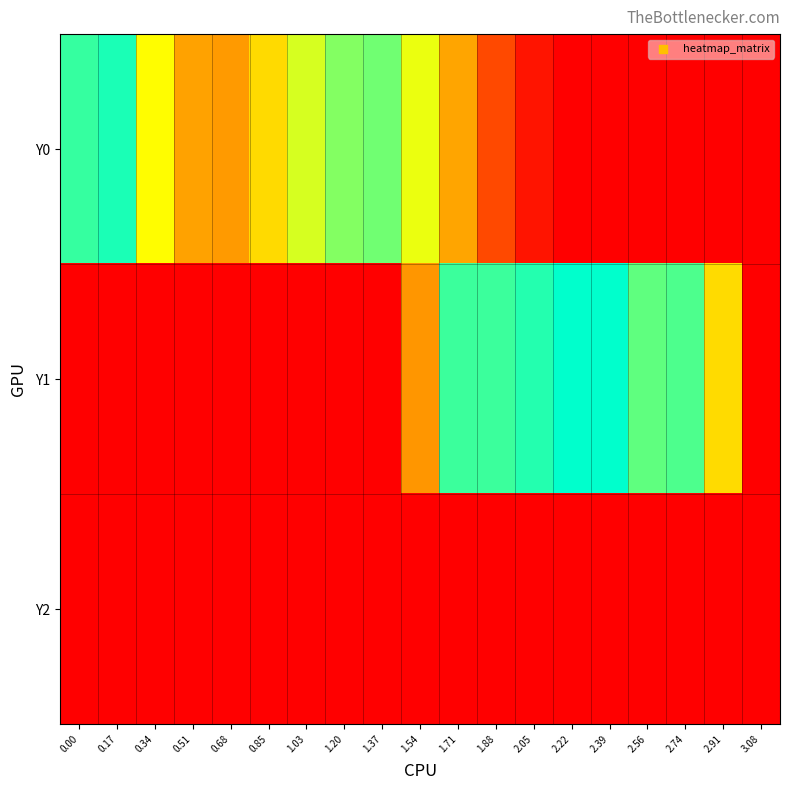

Reading left to right, transcribe all the data shown in this chart.

Y0: 0.00=0.9	0.17=1.0	0.34=0.7	0.51=0.4	0.68=0.4	0.85=0.6	1.03=0.7	1.20=0.8	1.37=0.9	1.54=0.7	1.71=0.4	1.88=0.2	2.05=0.1	2.22=0.0	2.39=0.0	2.56=0.0	2.74=0.0	2.91=0.0	3.08=0.0
Y1: 0.00=0.0	0.17=0.0	0.34=0.0	0.51=0.0	0.68=0.0	0.85=0.0	1.03=0.0	1.20=0.0	1.37=0.0	1.54=0.4	1.71=0.9	1.88=0.9	2.05=1.0	2.22=1.0	2.39=1.0	2.56=0.9	2.74=0.9	2.91=0.6	3.08=0.0
Y2: 0.00=0.0	0.17=0.0	0.34=0.0	0.51=0.0	0.68=0.0	0.85=0.0	1.03=0.0	1.20=0.0	1.37=0.0	1.54=0.0	1.71=0.0	1.88=0.0	2.05=0.0	2.22=0.0	2.39=0.0	2.56=0.0	2.74=0.0	2.91=0.0	3.08=0.0